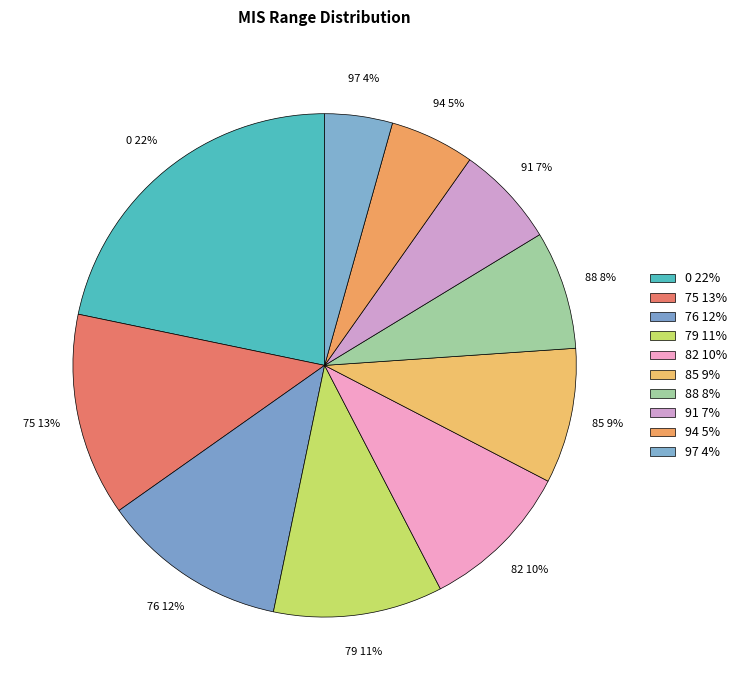

Which has a higher value, 76 or 79?

76